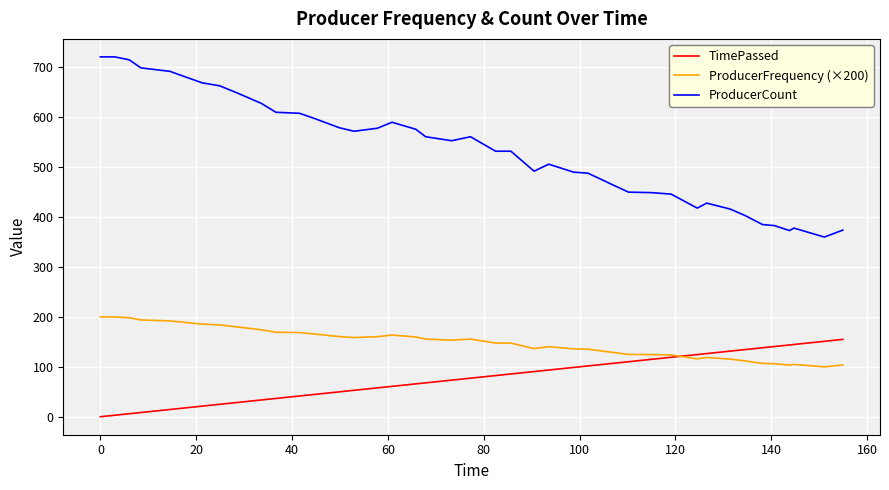

Which series has the largest range (max minus min)?

ProducerCount